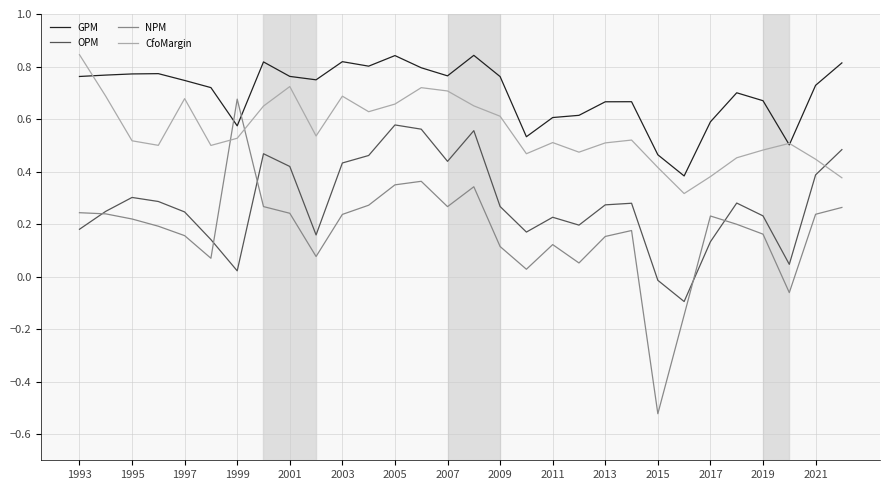

Rank the series by their average value, from lowest to highest.

NPM, OPM, CfoMargin, GPM